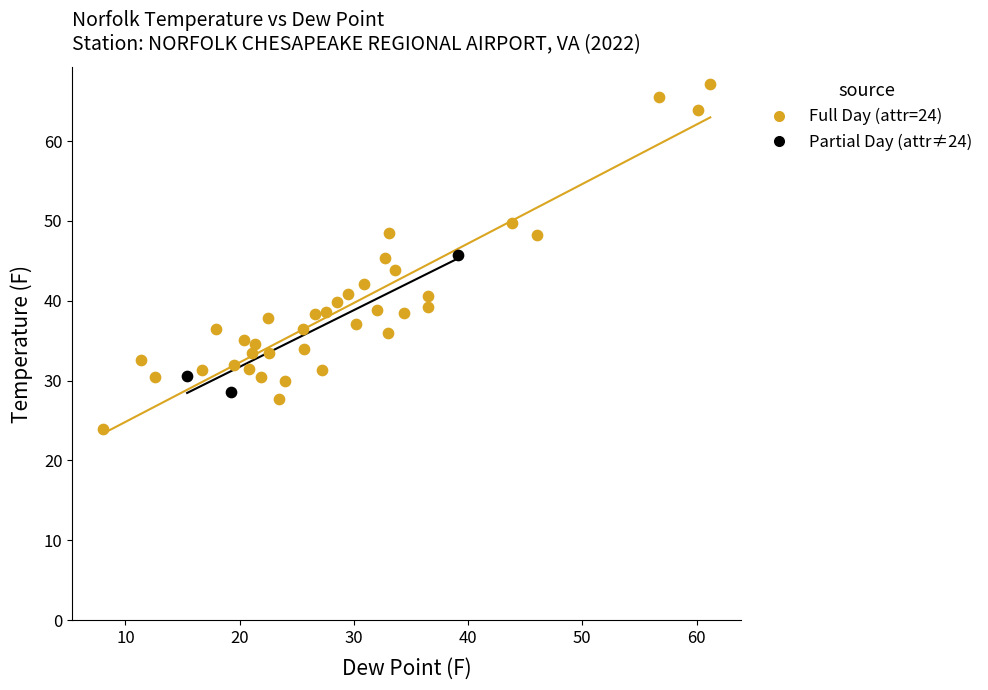

Which series contains the lowest Y value?

Full Day (attr=24)